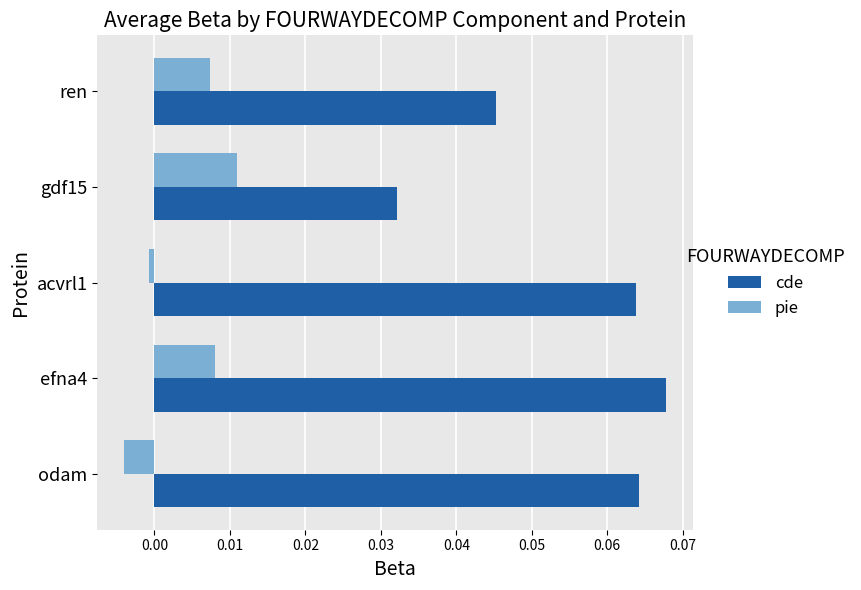

Where is cde nearest to the value 0?

gdf15